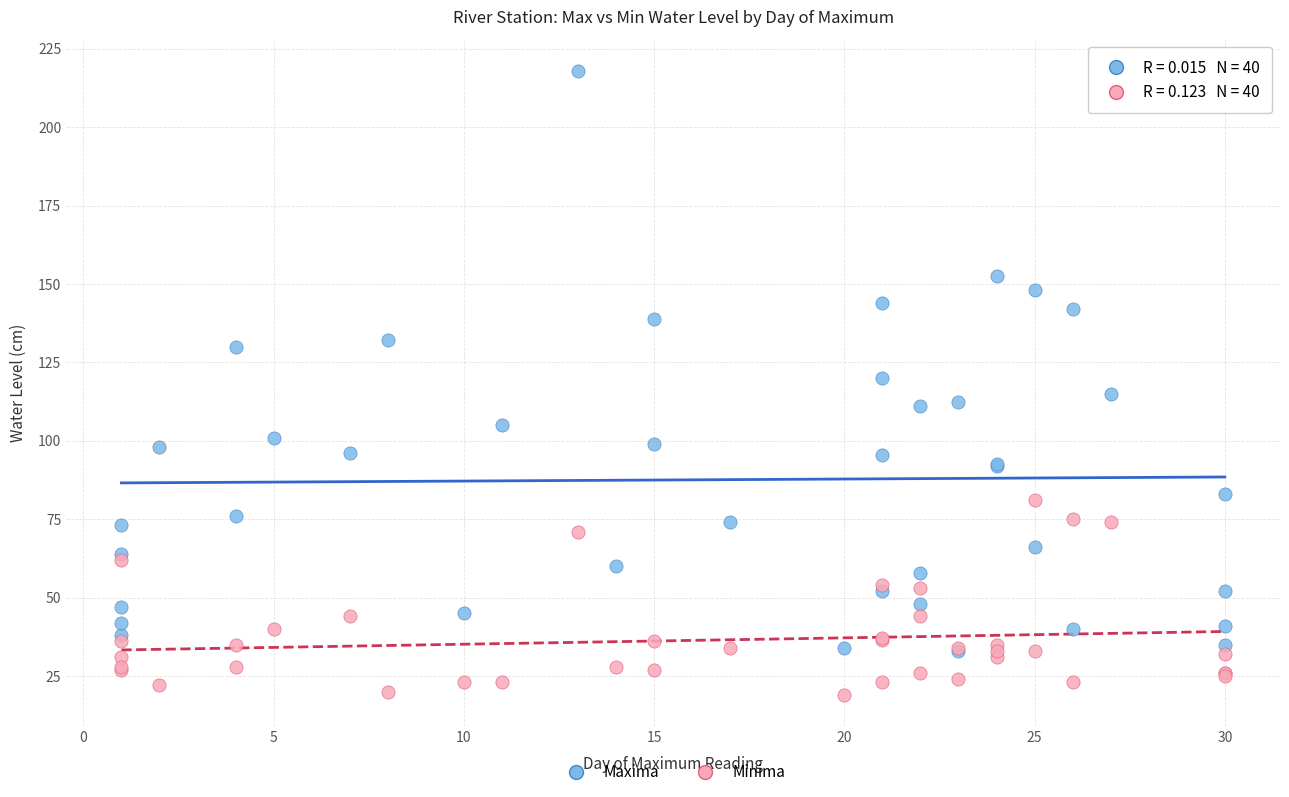

Which series contains the highest Y value?

Maxima